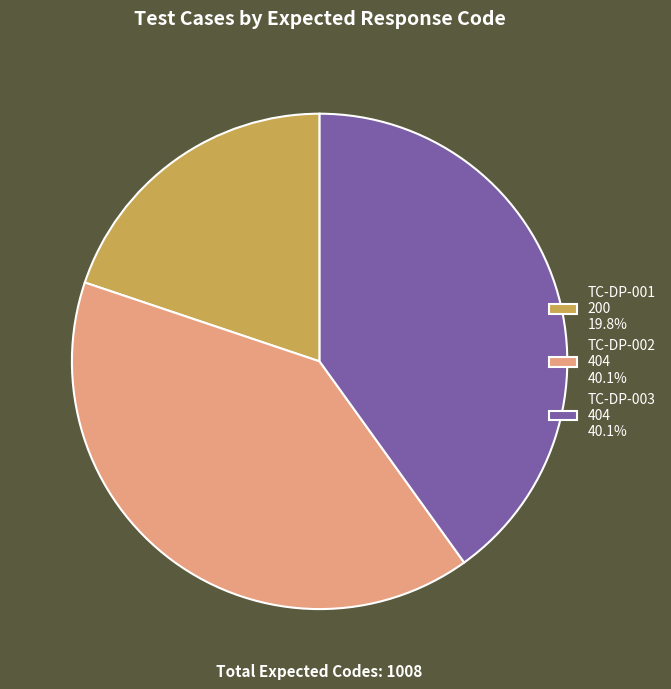

Combined, do TC-DP-001 200 19.8% and TC-DP-002 404 40.1% account for over 50%?

Yes